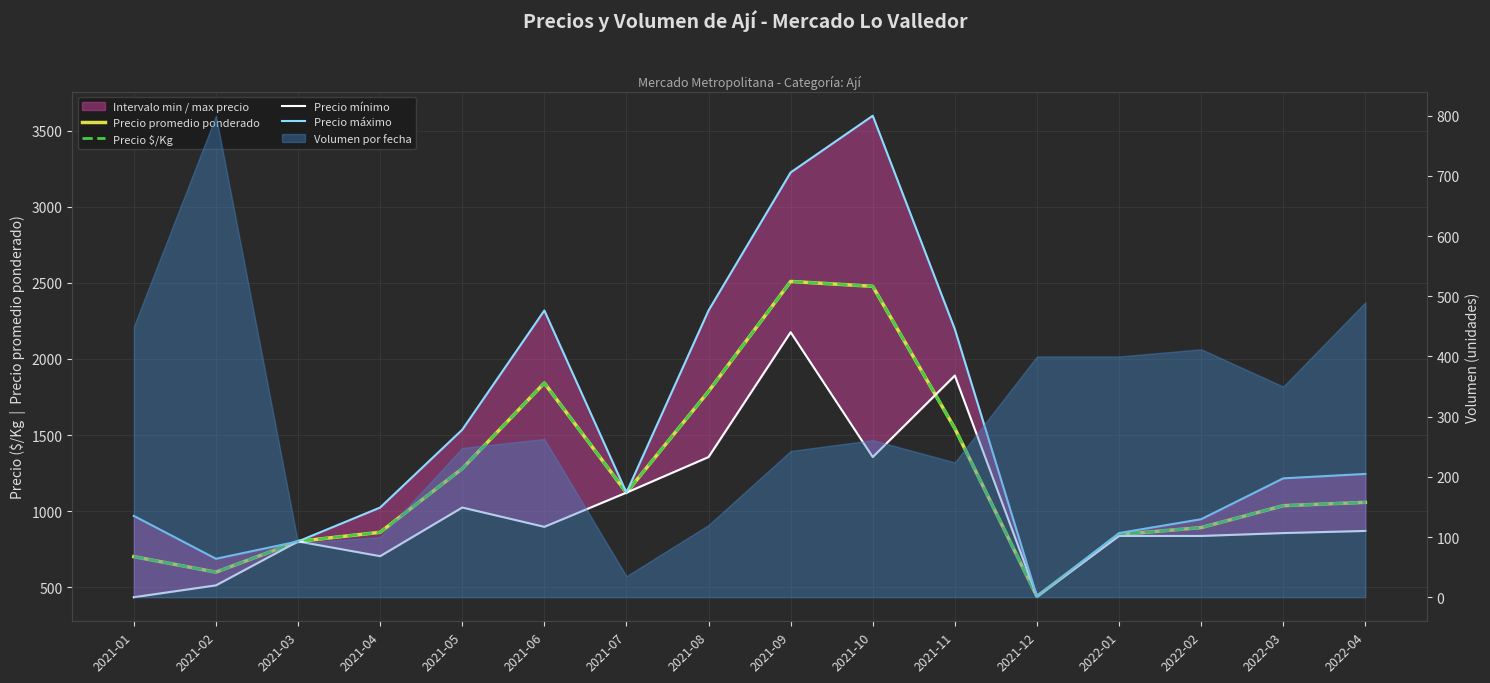

How many values in the Precio mínimo series are below 869?

8